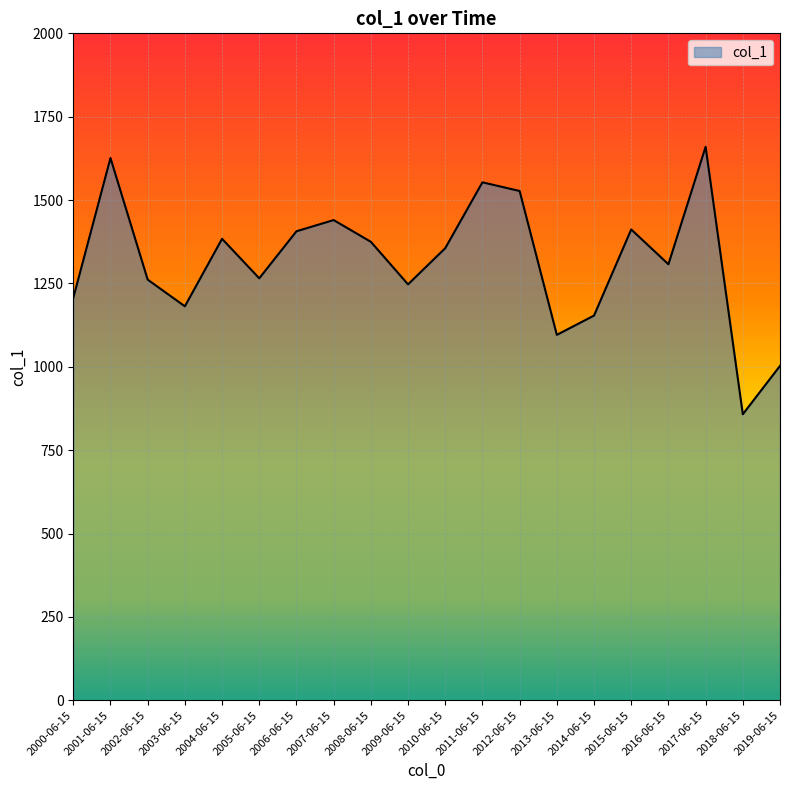

Does the chart display data point markers on the line(s)?

No